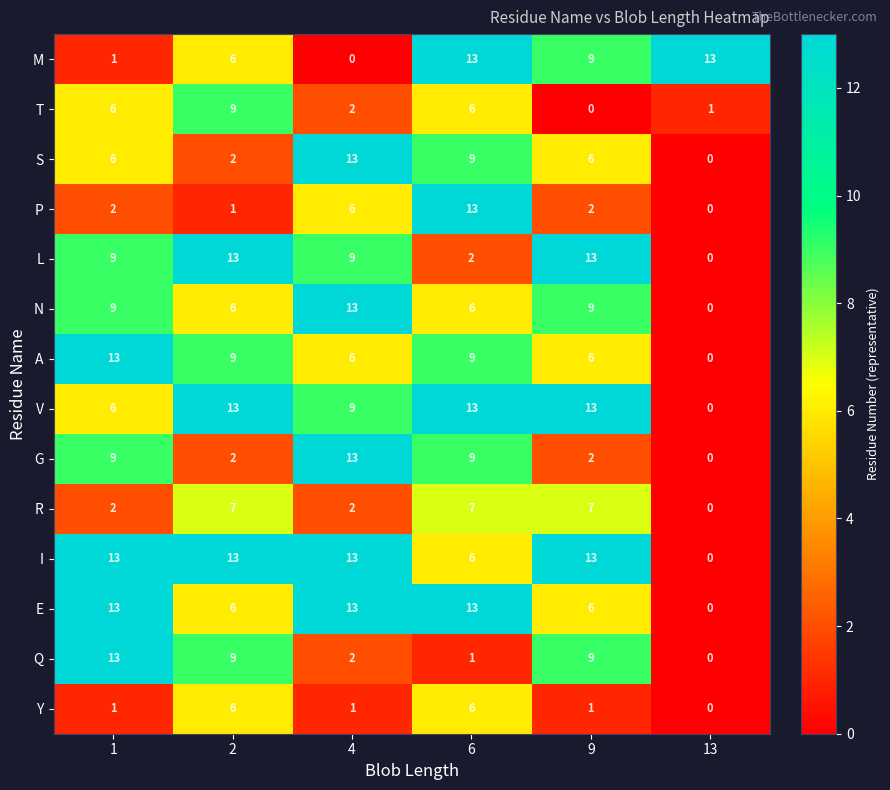

What is the spread (max minus min) of values at 6?

12